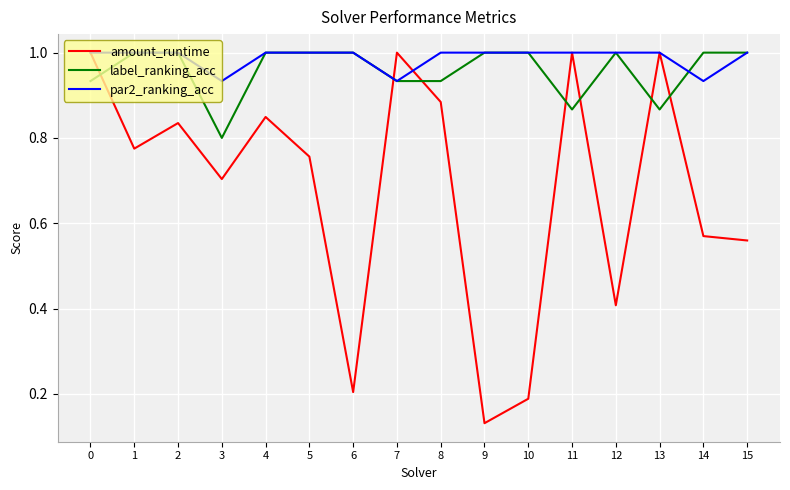

How many distinct data groups are displayed?

3